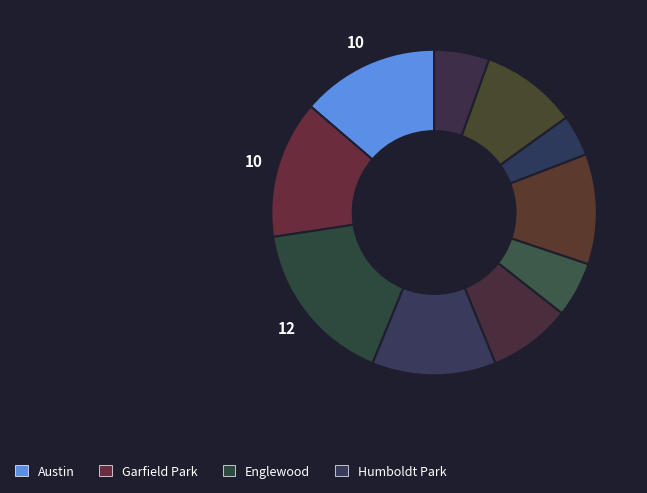

How many slices are in this pie chart?

10